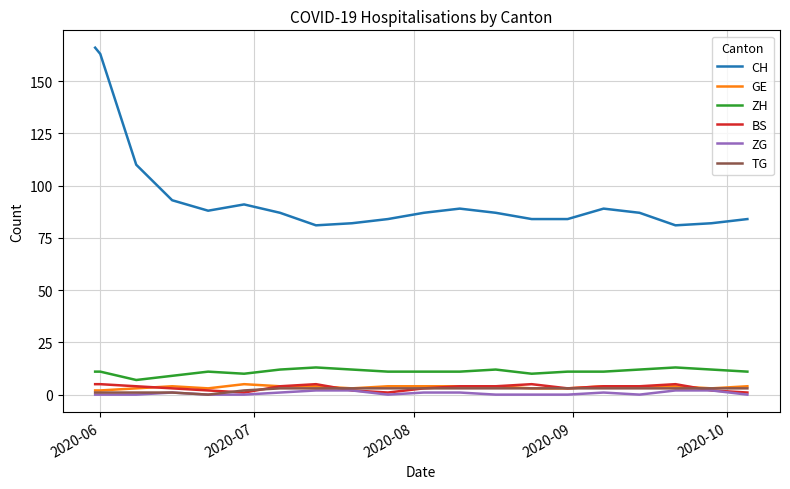

How many lines are shown in the chart?

6